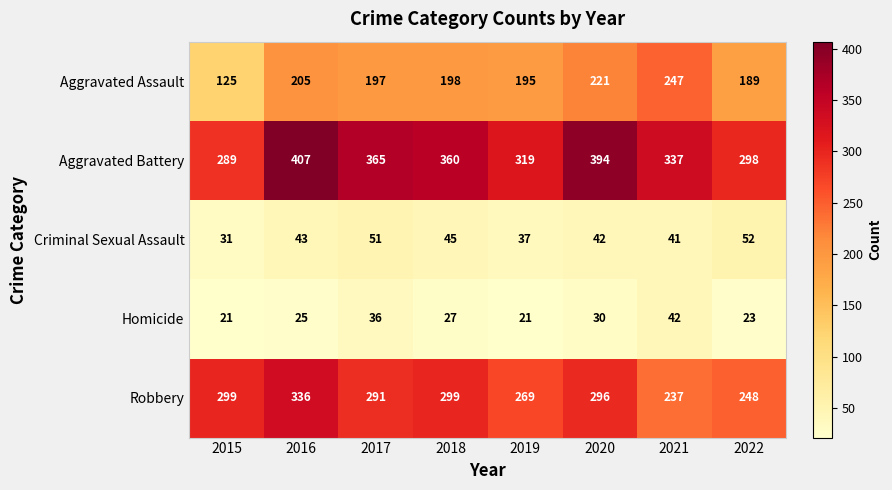

Which series has the widest spread of values?

Aggravated Assault